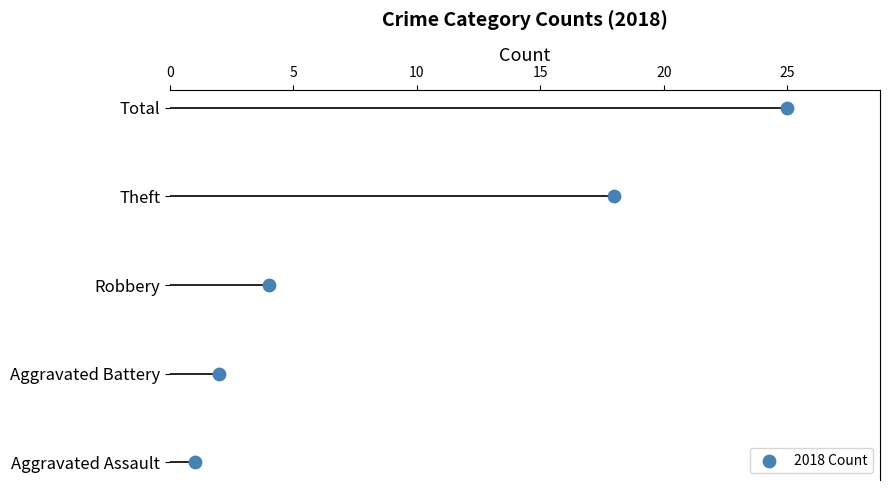

Between 20 and 15, which is larger?

20